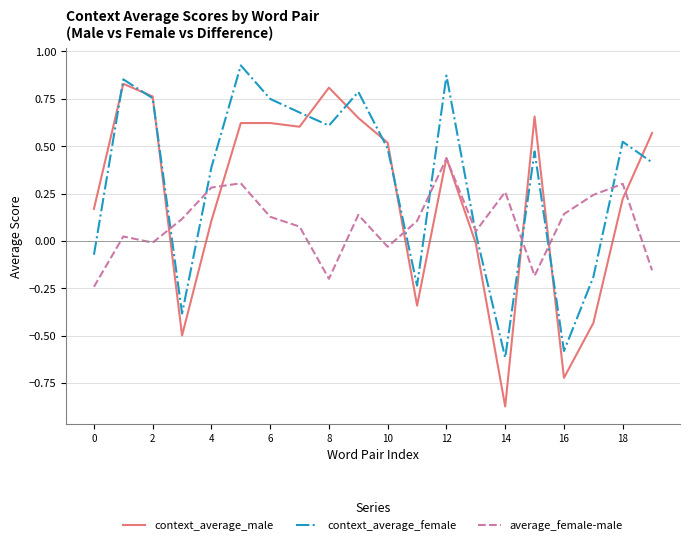

List the series in order of their overall mean, highest first.

context_average_female, context_average_male, average_female-male